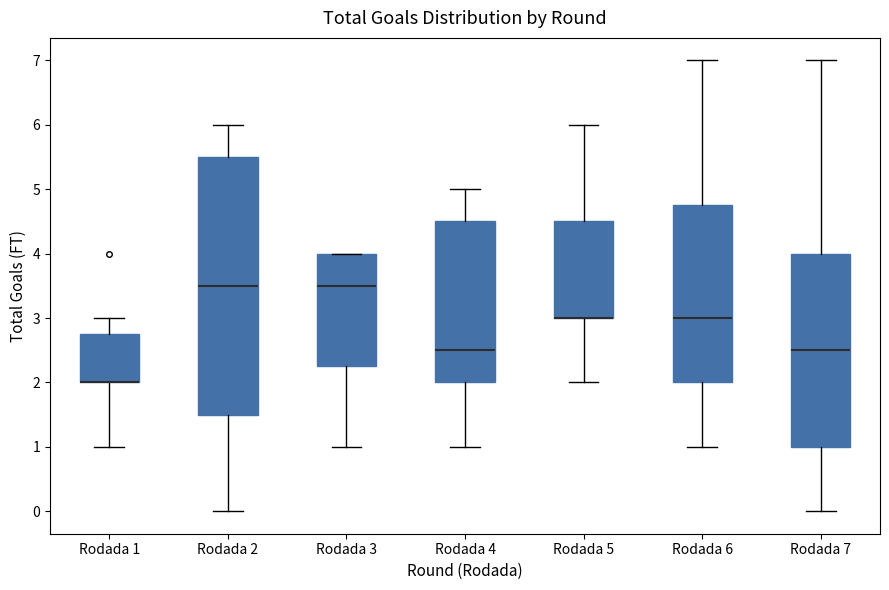

Reading left to right, read every box against the y-axis: the position of its median line, the range the box covers, and the ends of its whiskers. The values are not printed on the chart, so give them approximately, as read against the axis.

Rodada 1: median 2.0 (drawn on the box's lower edge), box 2.0 to 2.8, whiskers 1.0 to 3.0
Rodada 2: median 3.5, box 1.5 to 5.5, whiskers 0.0 to 6.0
Rodada 3: median 3.5, box 2.3 to 4.0, whiskers 1.0 to 4.0
Rodada 4: median 2.5, box 2.0 to 4.5, whiskers 1.0 to 5.0
Rodada 5: median 3.0 (drawn on the box's lower edge), box 3.0 to 4.5, whiskers 2.0 to 6.0
Rodada 6: median 3.0, box 2.0 to 4.8, whiskers 1.0 to 7.0
Rodada 7: median 2.5, box 1.0 to 4.0, whiskers 0.0 to 7.0